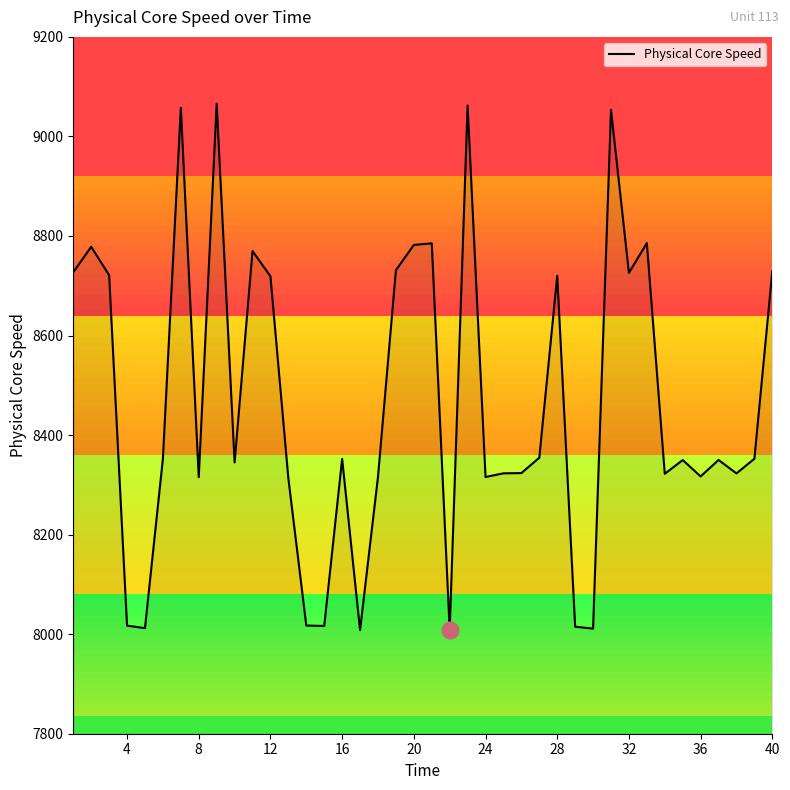

What is the greatest value displayed?

9065.8